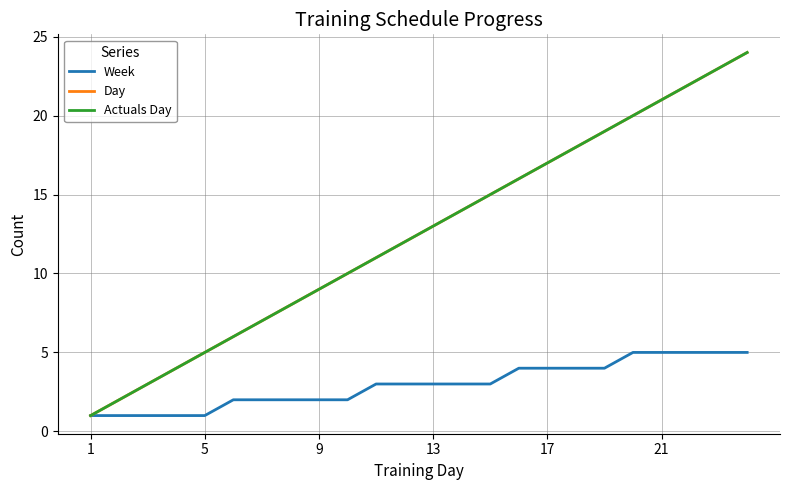

What is the minimum value shown in the chart?

1